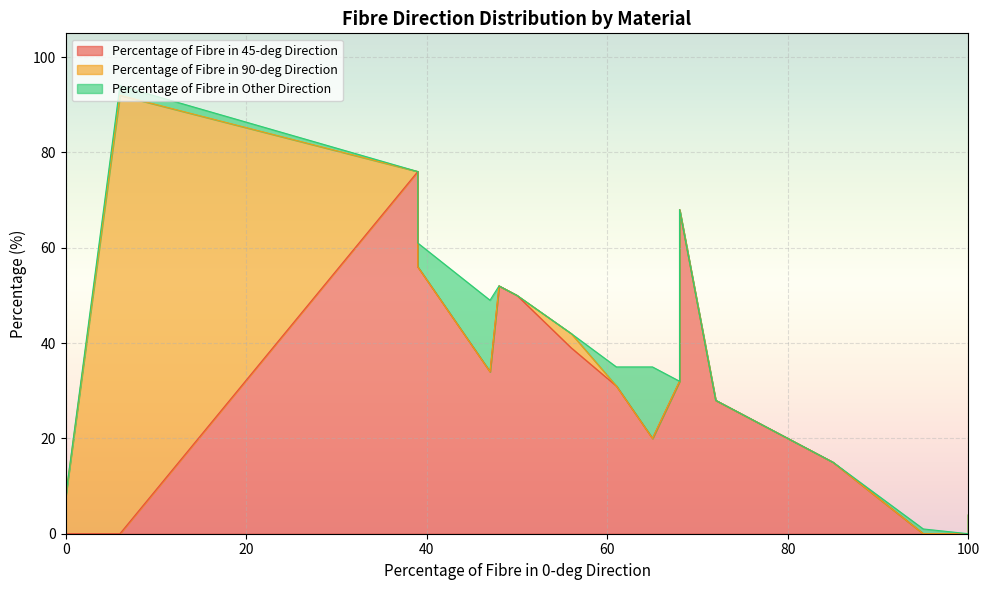

Which series has the widest spread of values?

Percentage of Fibre in 45-deg Direction